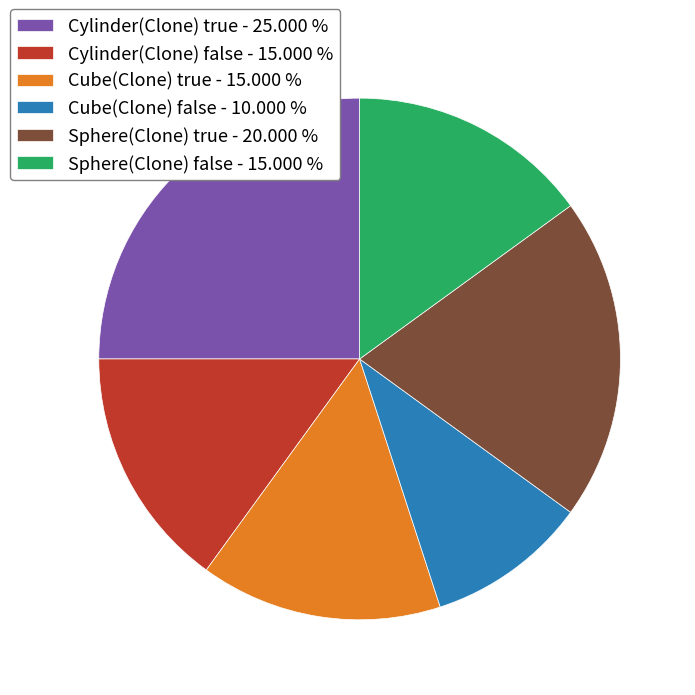

Is it true that Cylinder(Clone) true is 25% of the pie?

True